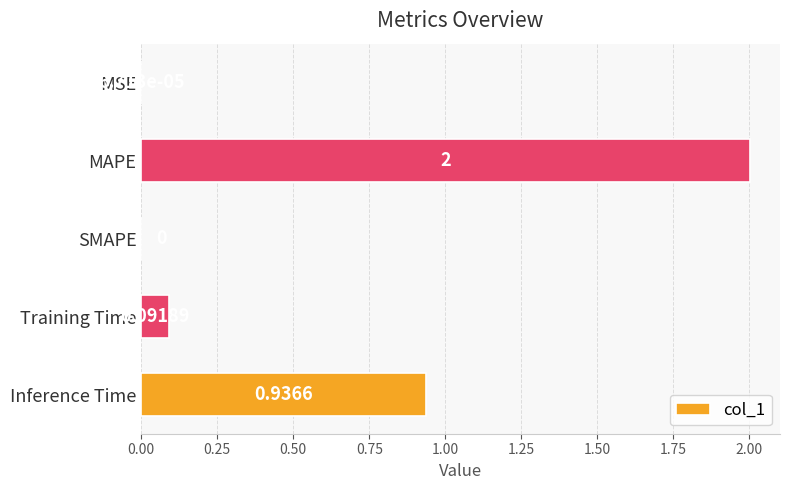

What is the maximum value shown in the chart?

2.0